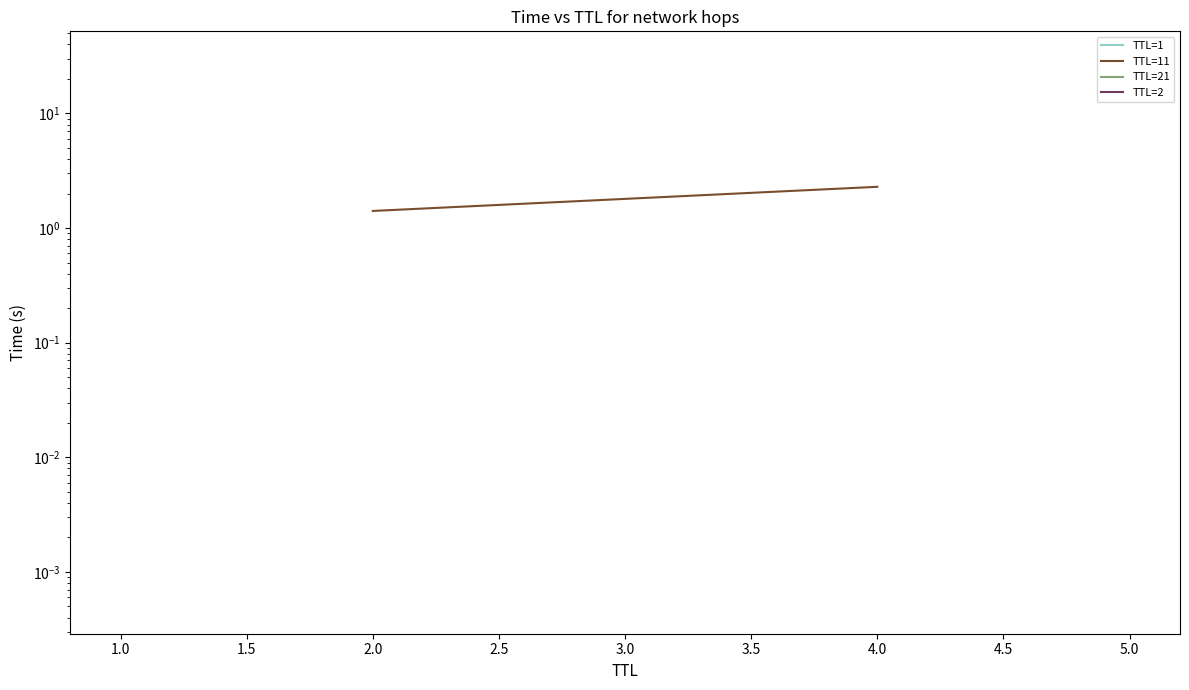

Count the values in the range 1 to 2.

1